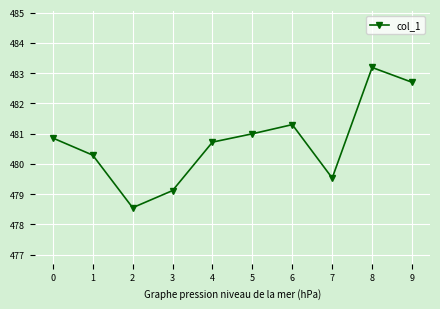

How many categories are shown in the chart?

10